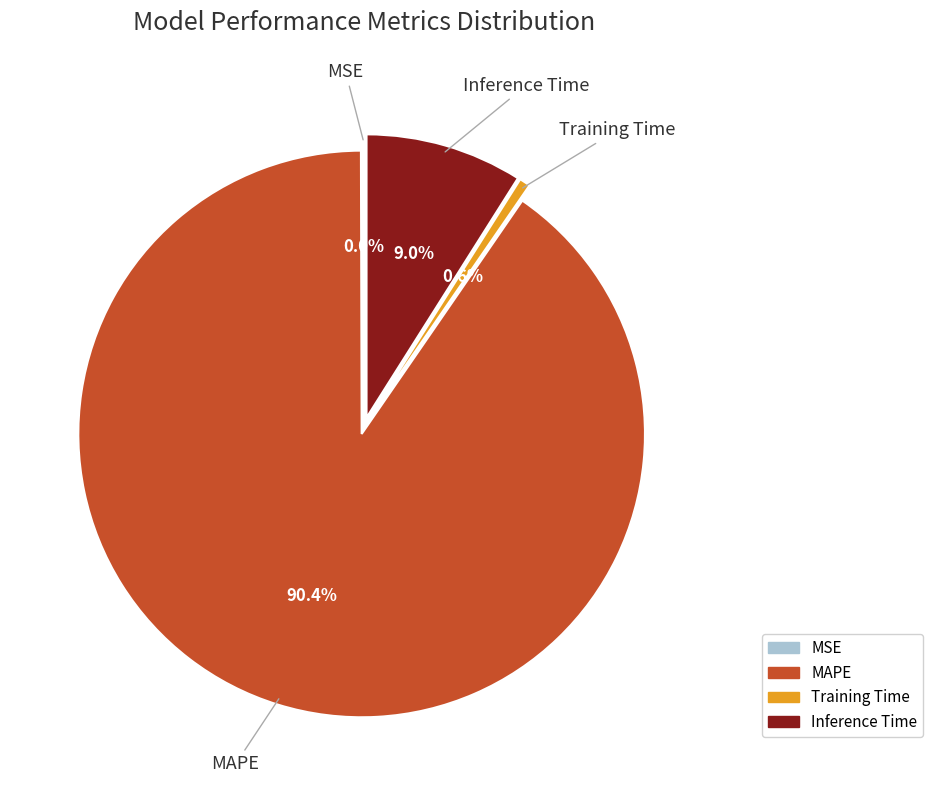

Does any single category account for the majority?

Yes